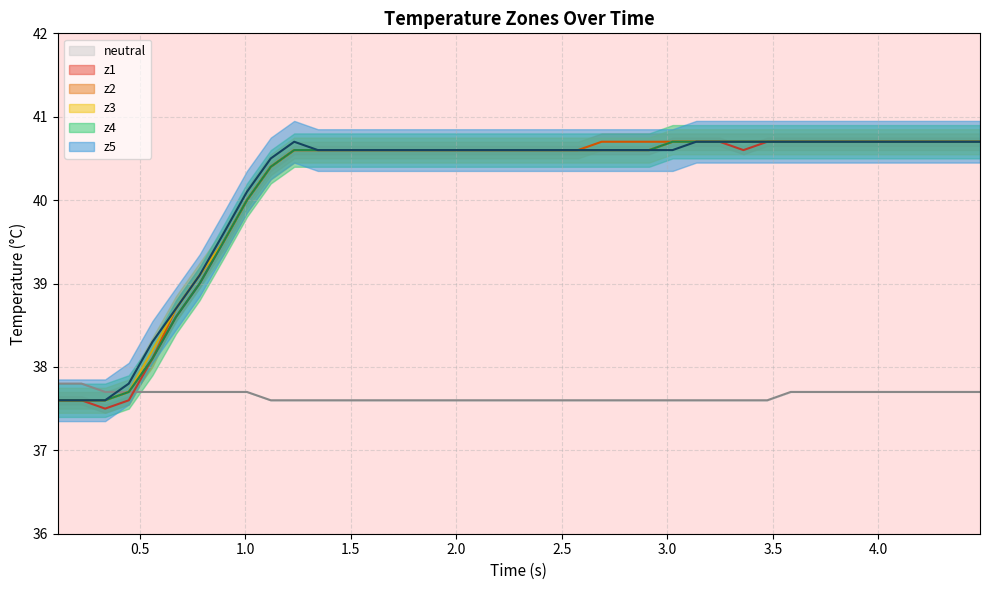

What is the difference between the second highest and minimum values in the z3 series?

3.1